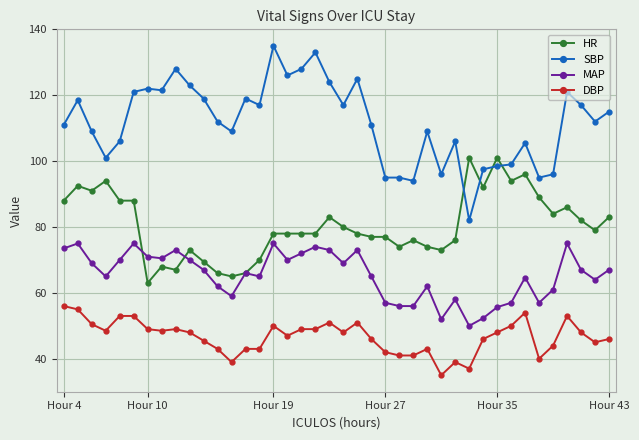

Which series has the largest total across all categories?

SBP